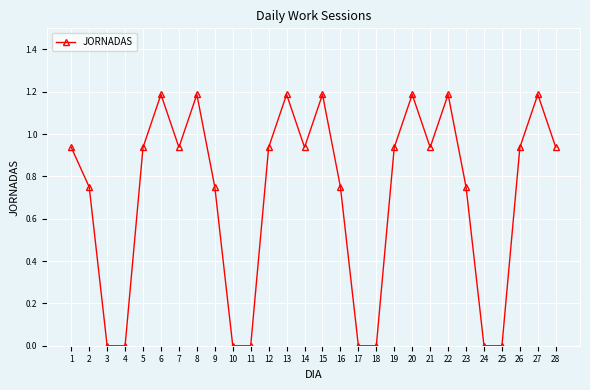

What is the difference between the second highest and minimum values?

1.2